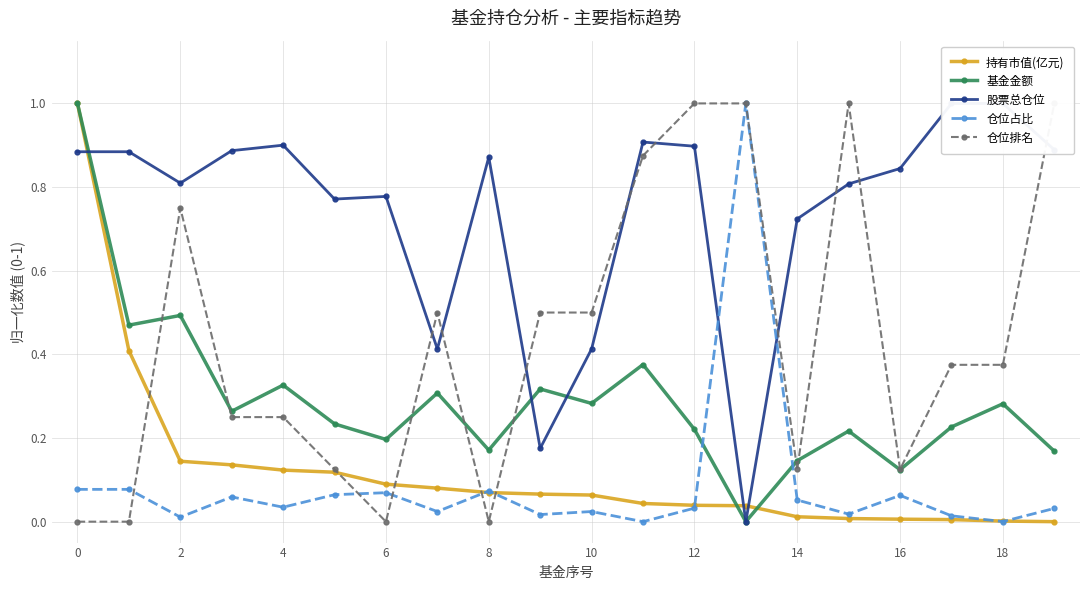

Reading left to right, list all the values displayed in this chart.

持有市值(亿元): 1.0	0.4	0.1	0.1	0.1	0.1	0.1	0.1	0.1	0.1	0.1	0.0	0.0	0.0	0.0	0.0	0.0	0.0	0.0	0.0
基金金额: 1.0	0.5	0.5	0.3	0.3	0.2	0.2	0.3	0.2	0.3	0.3	0.4	0.2	0.0	0.1	0.2	0.1	0.2	0.3	0.2
股票总仓位: 0.9	0.9	0.8	0.9	0.9	0.8	0.8	0.4	0.9	0.2	0.4	0.9	0.9	0.0	0.7	0.8	0.8	1.0	1.0	0.9
仓位占比: 0.1	0.1	0.0	0.1	0.0	0.1	0.1	0.0	0.1	0.0	0.0	0.0	0.0	1.0	0.1	0.0	0.1	0.0	0.0	0.0
仓位排名: 0.0	0.0	0.8	0.2	0.2	0.1	0.0	0.5	0.0	0.5	0.5	0.9	1.0	1.0	0.1	1.0	0.1	0.4	0.4	1.0